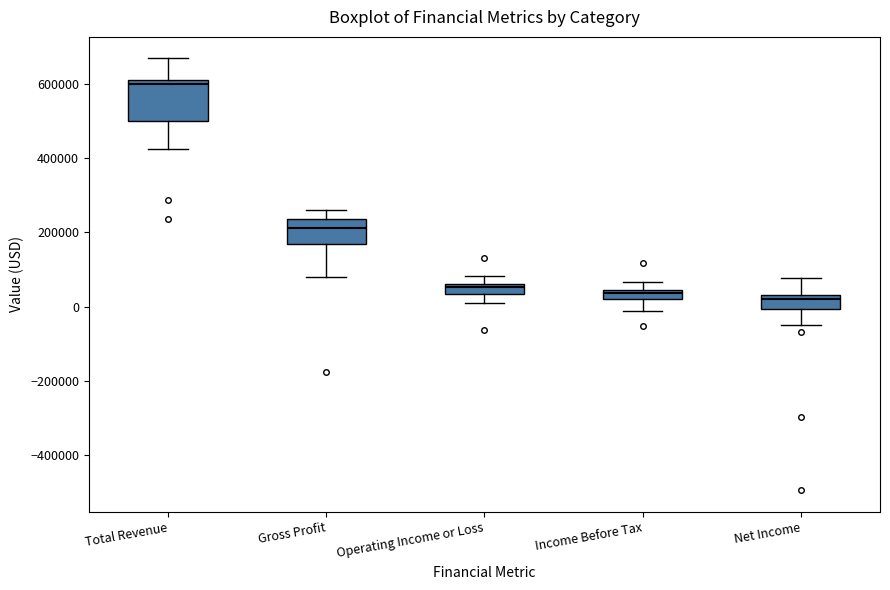

Comparing the boxes themselves (not the whiskers), which one is the tallest?

Total Revenue